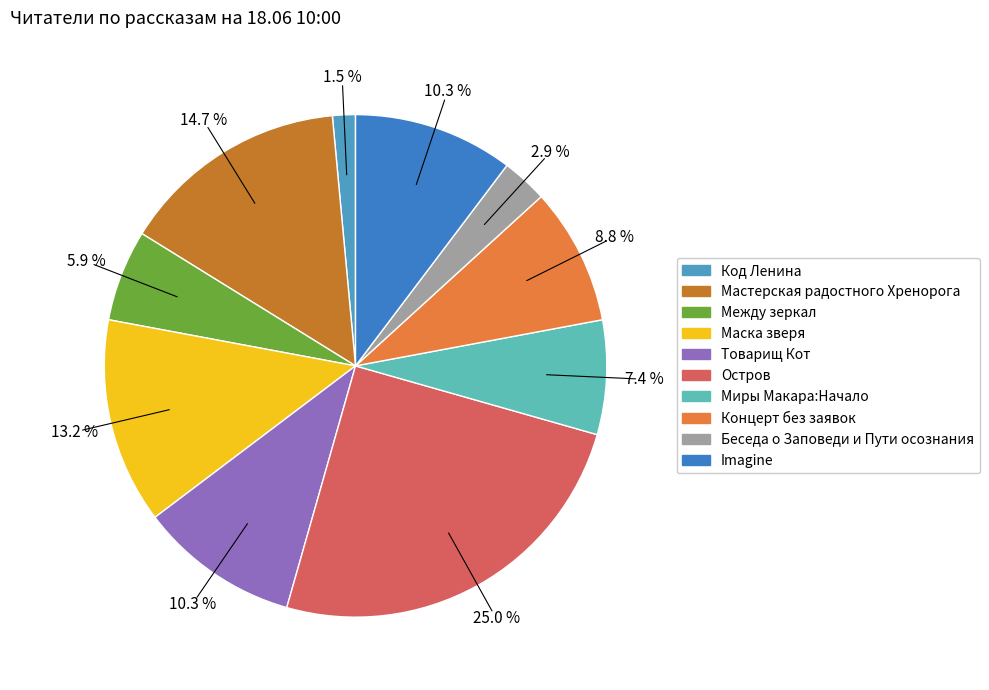

What percentage is the Мастерская радостного Хренорога slice, to the nearest percent?

15%